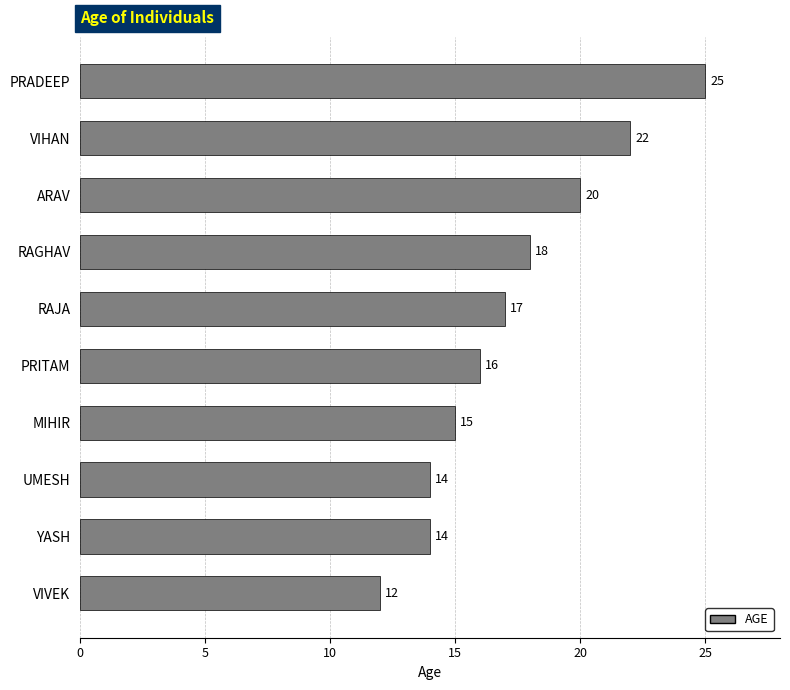

What is the difference between the maximum and minimum values?

13